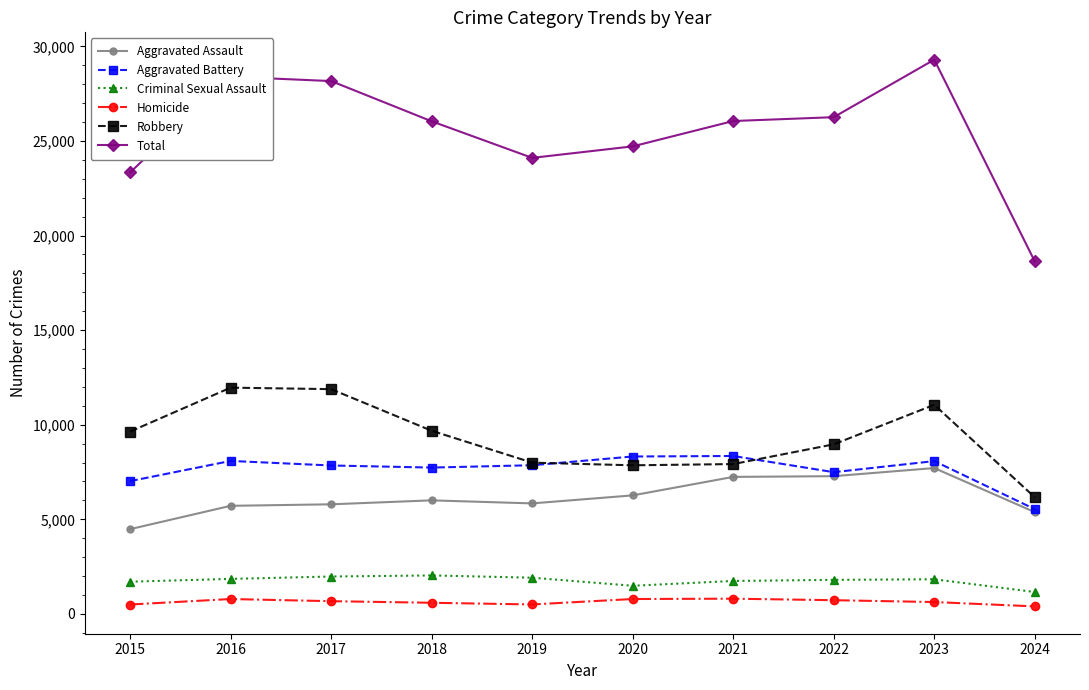

Is it true that Robbery equals 5312 at 2020?

False